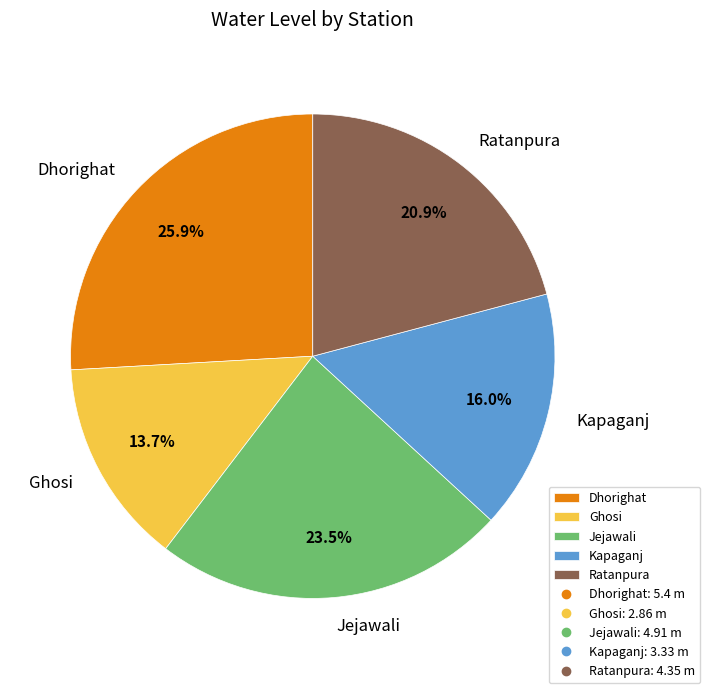

Rank the categories by value from lowest to highest.

Ghosi, Kapaganj, Ratanpura, Jejawali, Dhorighat